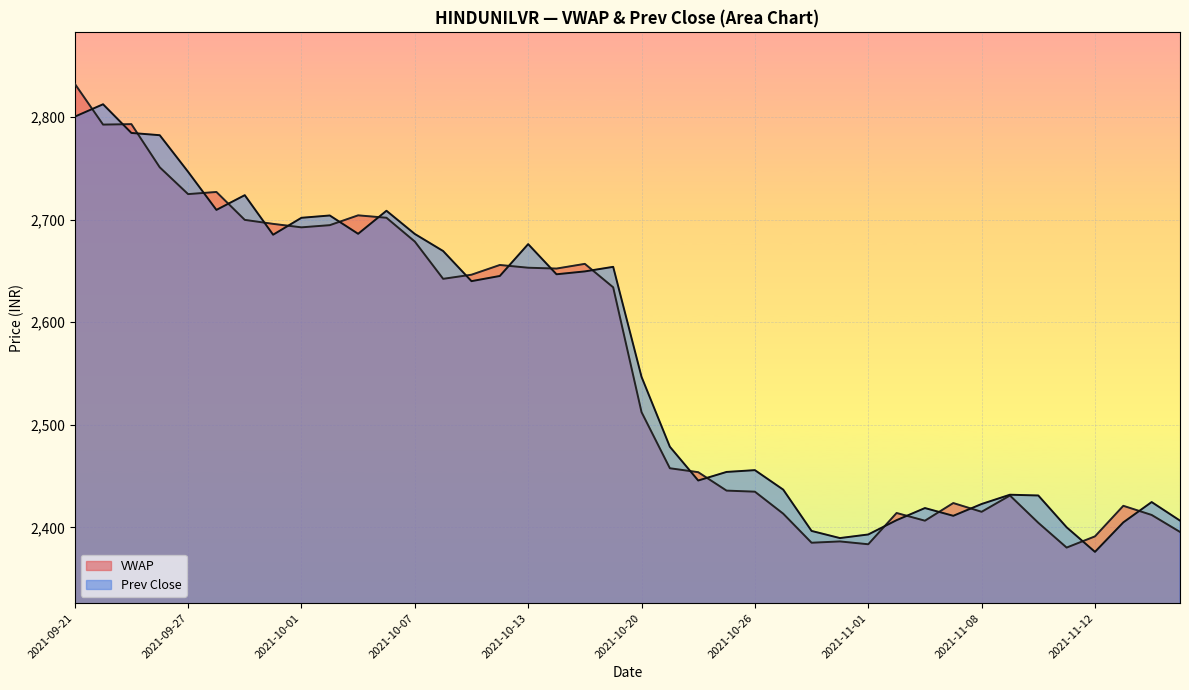

True or false: VWAP has a value of 1677.1 at 2021-10-14.

False